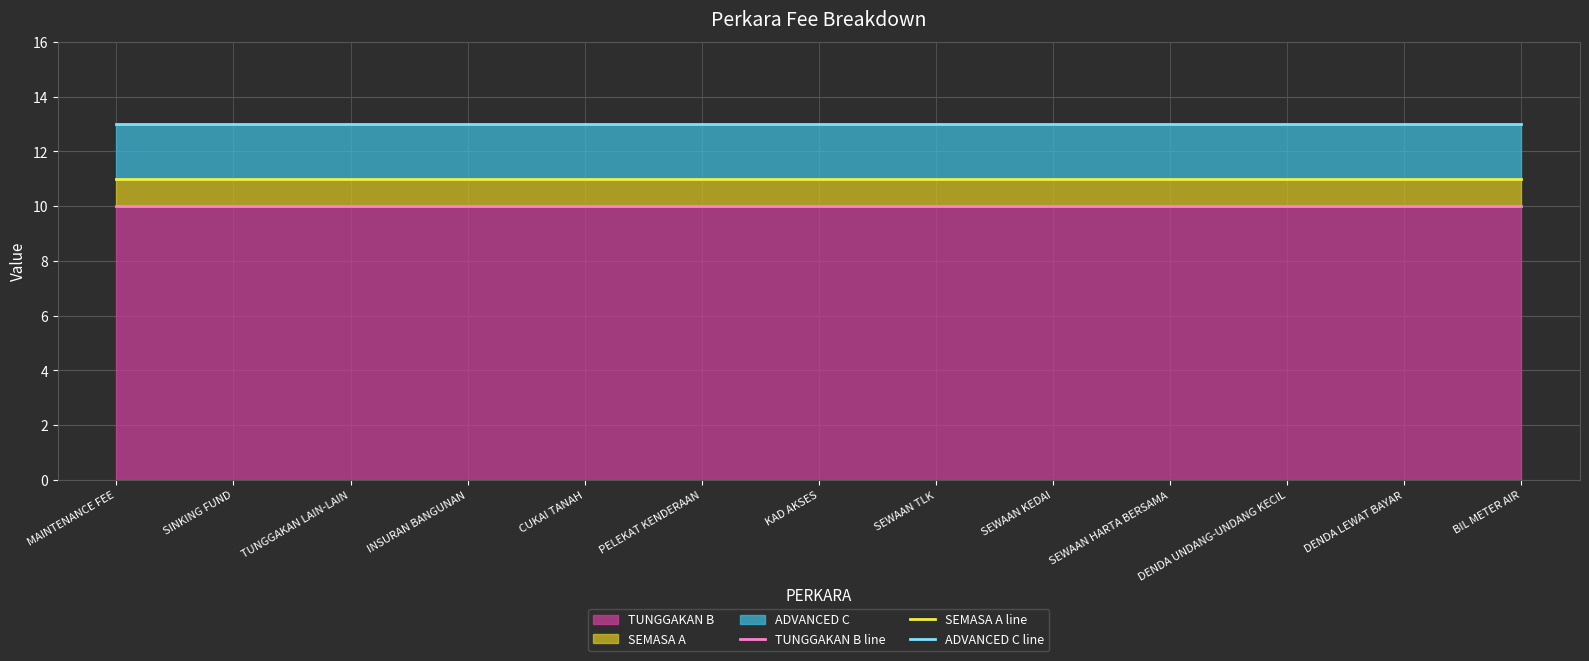

True or false: SEMASA A line has more than 1 points higher than both neighbors.

False